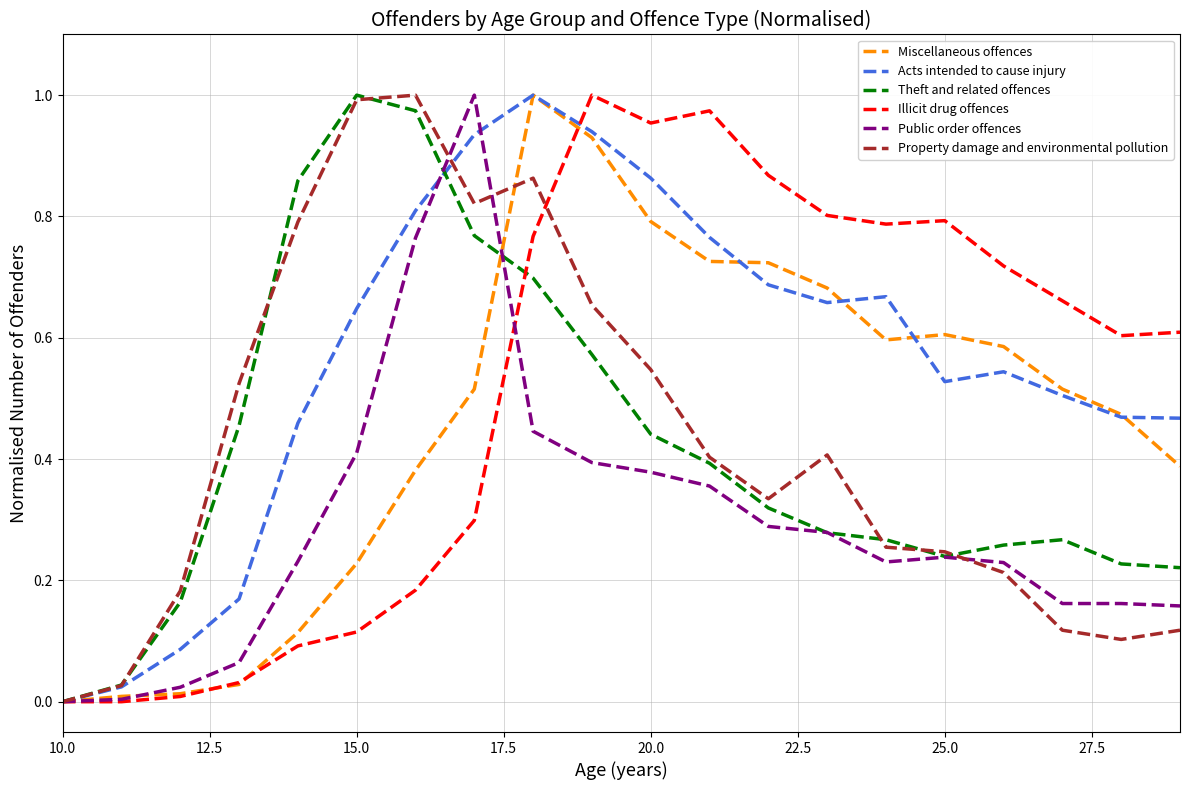

What are all the series names shown in the legend?

Miscellaneous offences, Acts intended to cause injury, Theft and related offences, Illicit drug offences, Public order offences, Property damage and environmental pollution